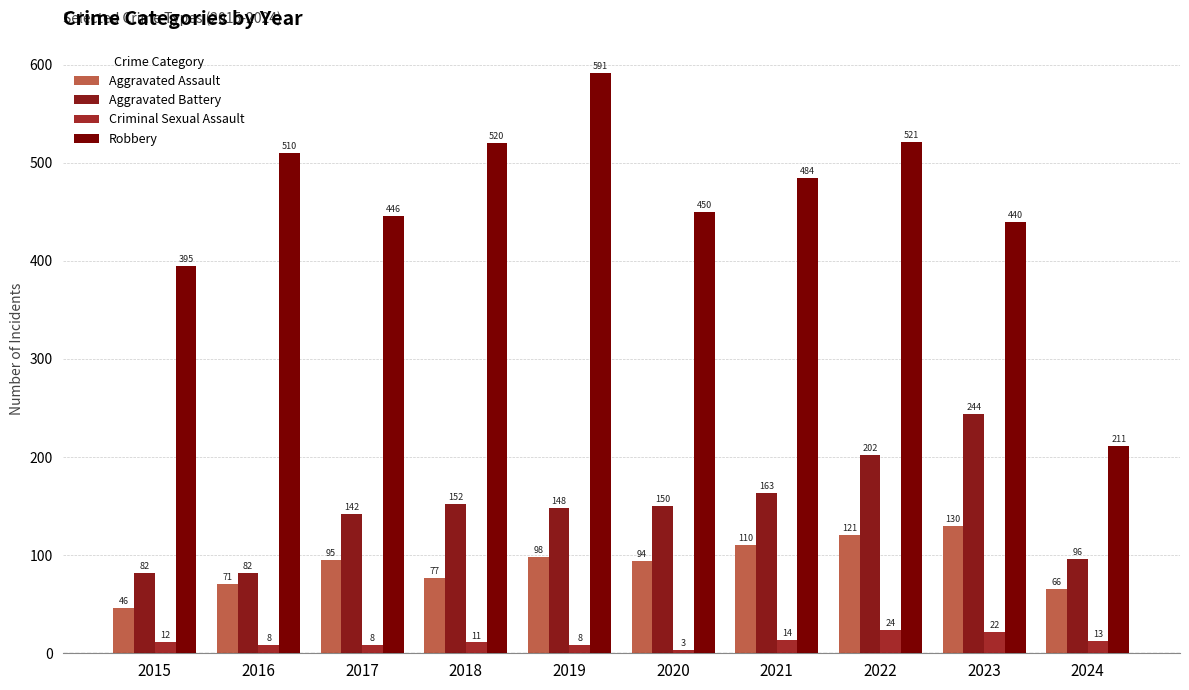

At which category is the sum across all series the highest?

2022